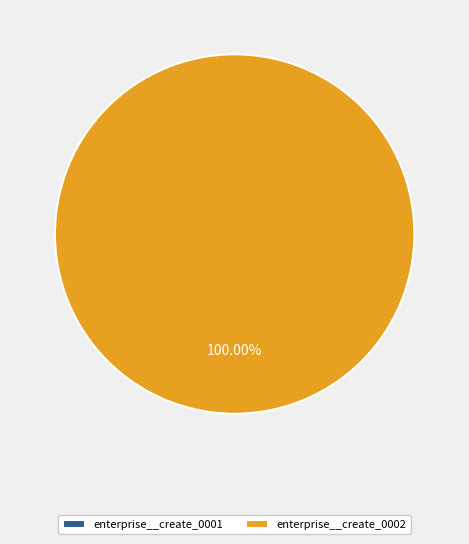

Which category has the biggest portion of the pie?

enterprise__create_0002